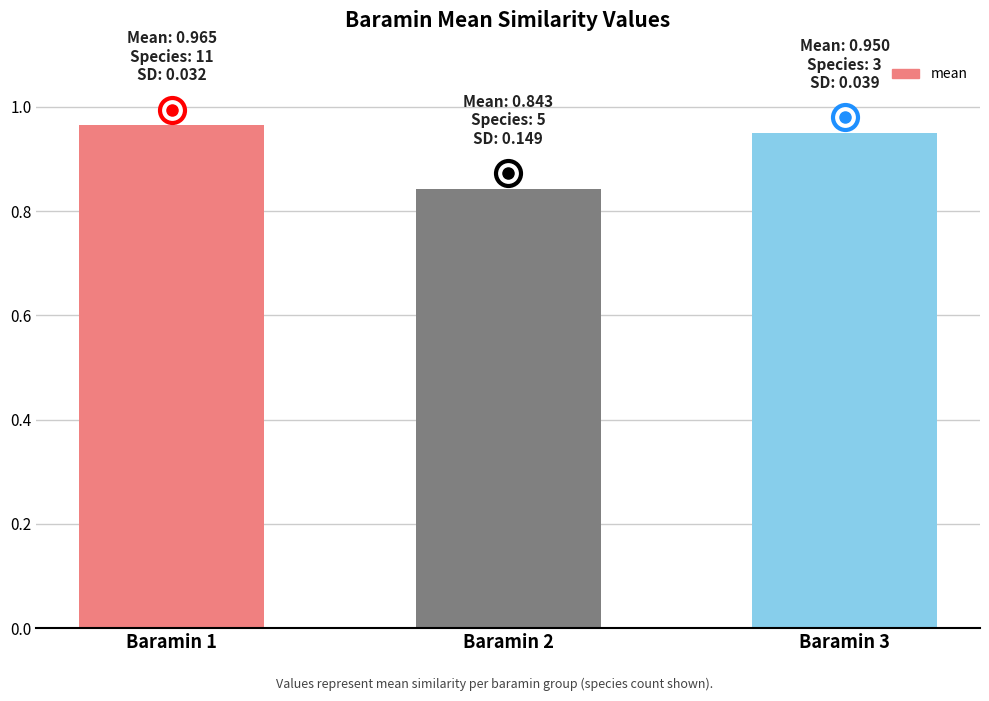

Is it true that the value at Baramin 2 is 0.4?

False